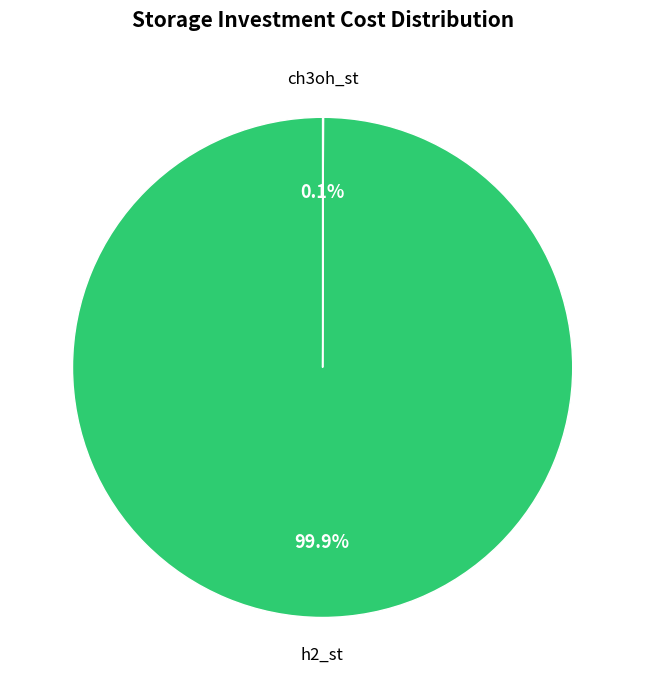

Is there a majority slice in this chart?

Yes